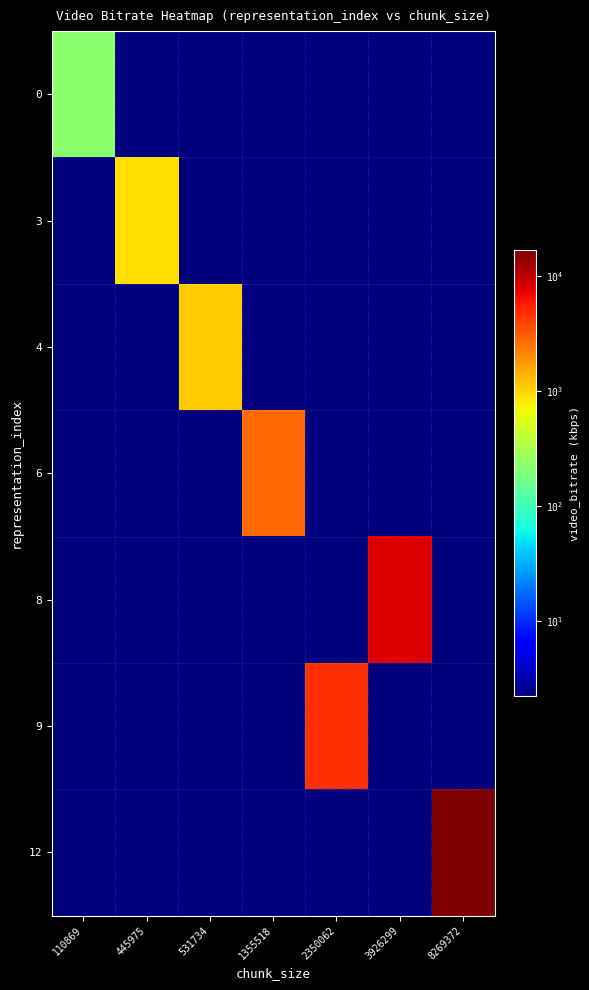

Rank the series at 2350062 from lowest to highest value.

0, 3, 4, 6, 8, 12, 9